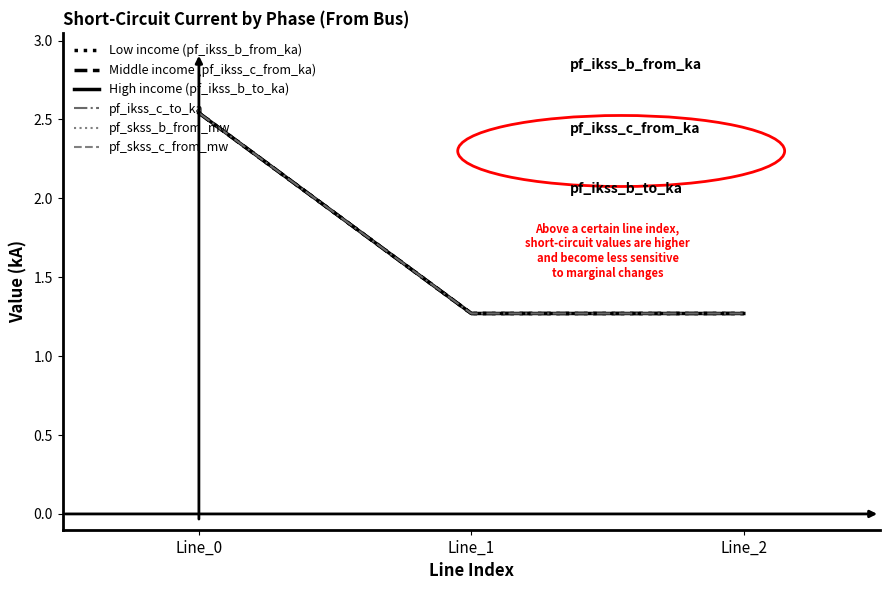

The value of High income (pf_ikss_b_to_ka) at Line_1 is 1.3. True or false?

True